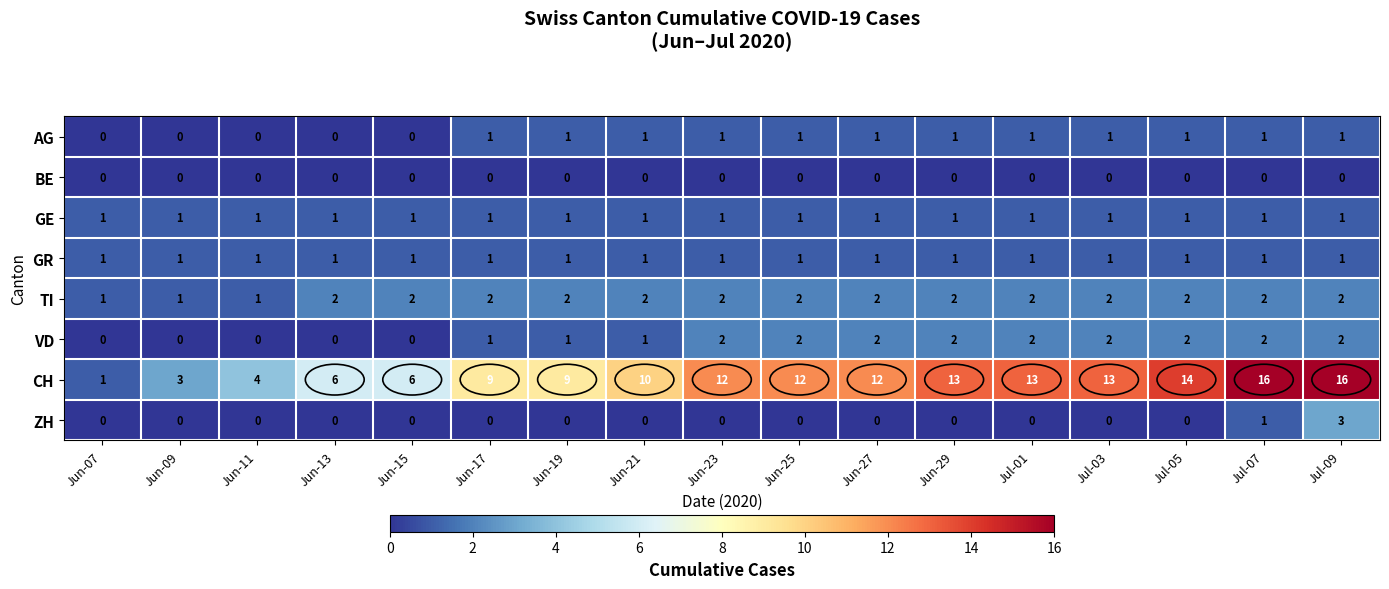

Between Jun-17 and Jun-21, which series saw the biggest shift?

CH